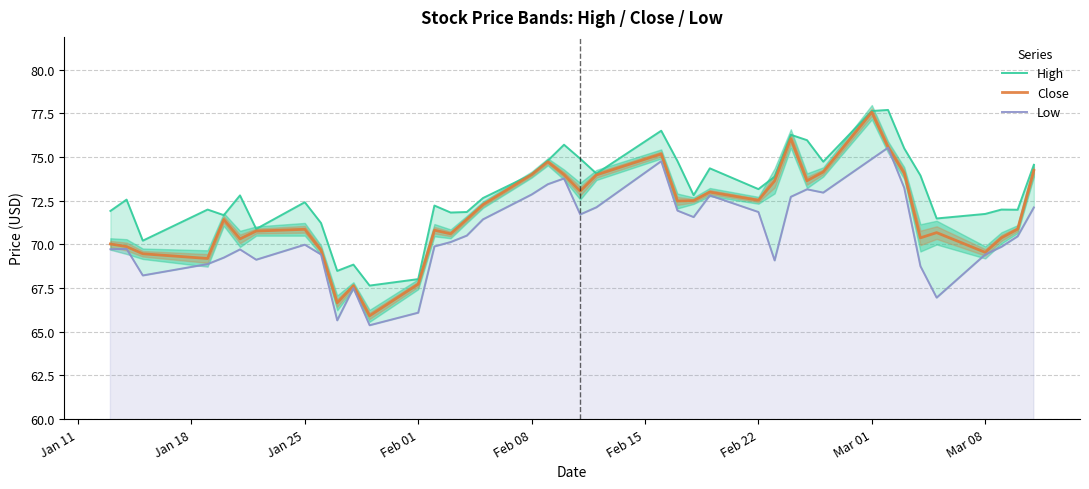

How many lines are shown in the chart?

3